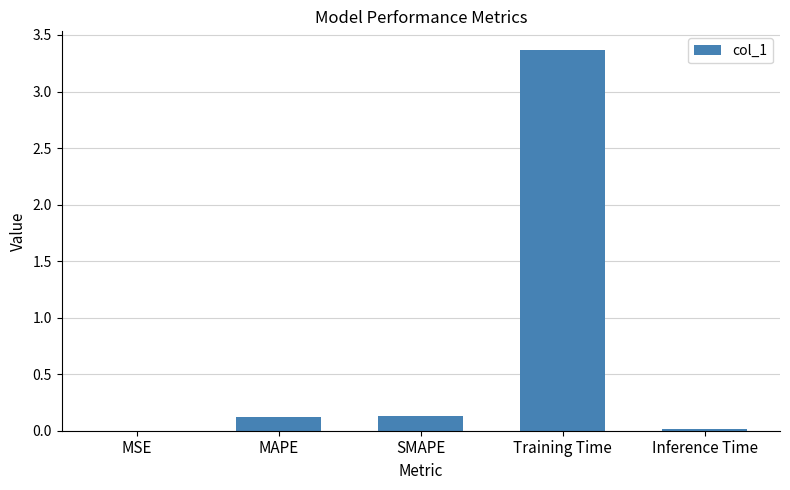

Which category has the highest value across all series?

Training Time